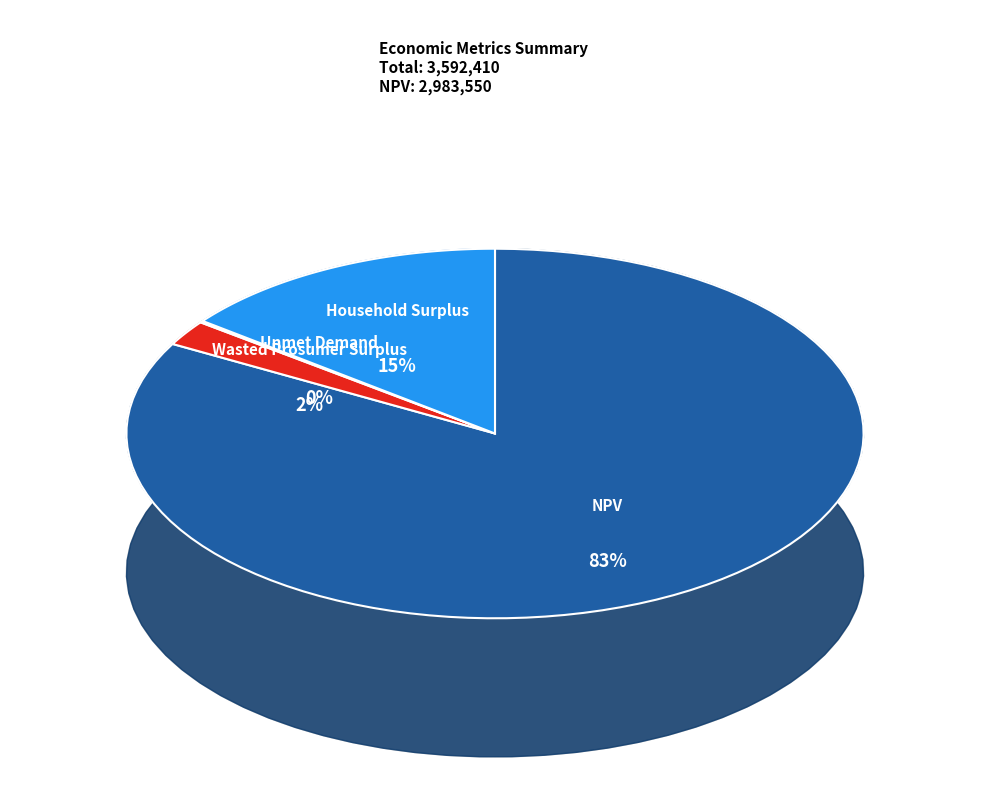

The Unmet Demand slice represents 14% of the pie. True or false?

False